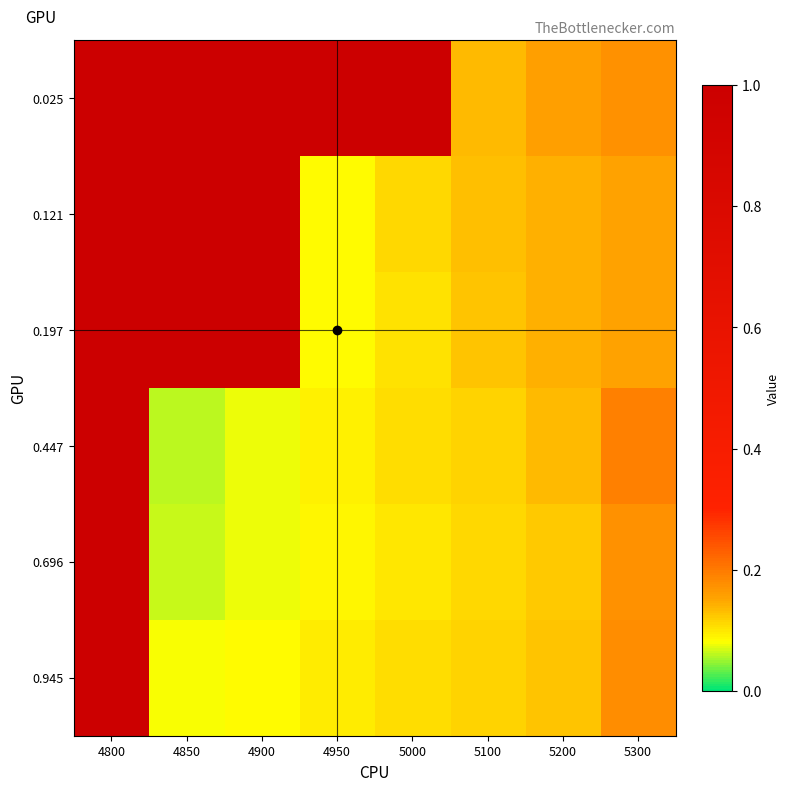

Reading left to right, transcribe all the data shown in this chart.

0.025: 4800=1.0	4850=1.0	4900=1.0	4950=1.0	5000=1.0	5100=0.1	5200=0.2	5300=0.2
0.121: 4800=1.0	4850=1.0	4900=1.0	4950=0.1	5000=0.1	5100=0.1	5200=0.1	5300=0.2
0.197: 4800=1.0	4850=1.0	4900=1.0	4950=0.1	5000=0.1	5100=0.1	5200=0.1	5300=0.2
0.447: 4800=1.0	4850=0.1	4900=0.1	4950=0.1	5000=0.1	5100=0.1	5200=0.1	5300=0.2
0.696: 4800=1.0	4850=0.1	4900=0.1	4950=0.1	5000=0.1	5100=0.1	5200=0.1	5300=0.2
0.945: 4800=1.0	4850=0.1	4900=0.1	4950=0.1	5000=0.1	5100=0.1	5200=0.1	5300=0.2